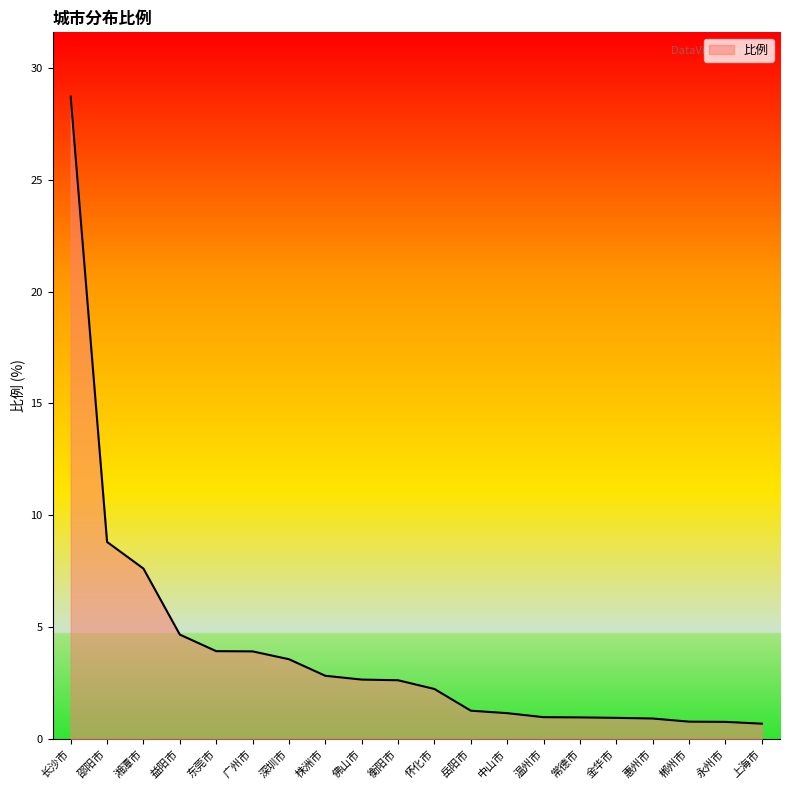

What position from the left is 金华市?

16